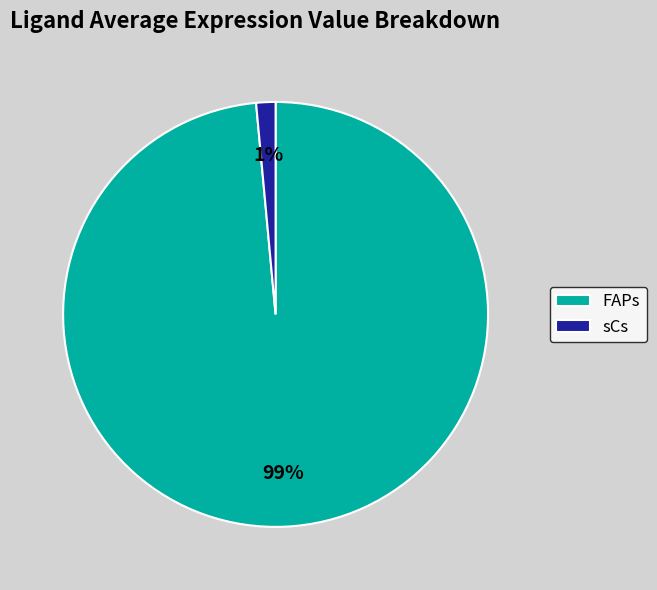

To the nearest percent, what is the average slice percentage?

50%